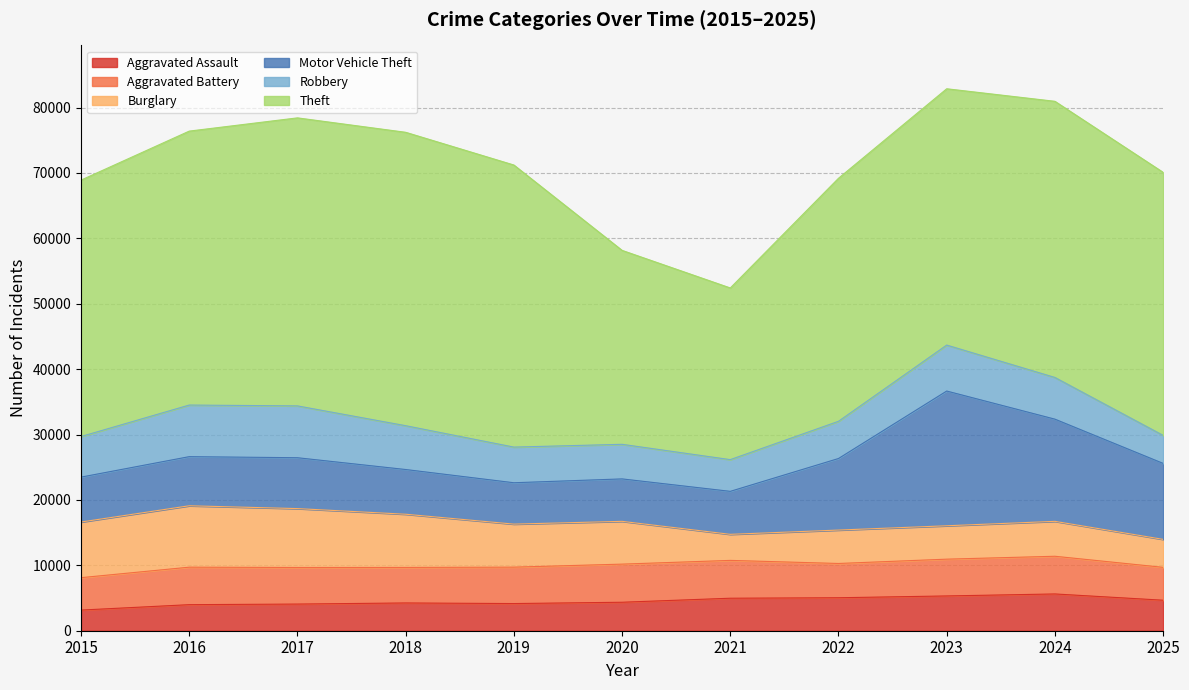

Which category has the highest value across all series?

2018